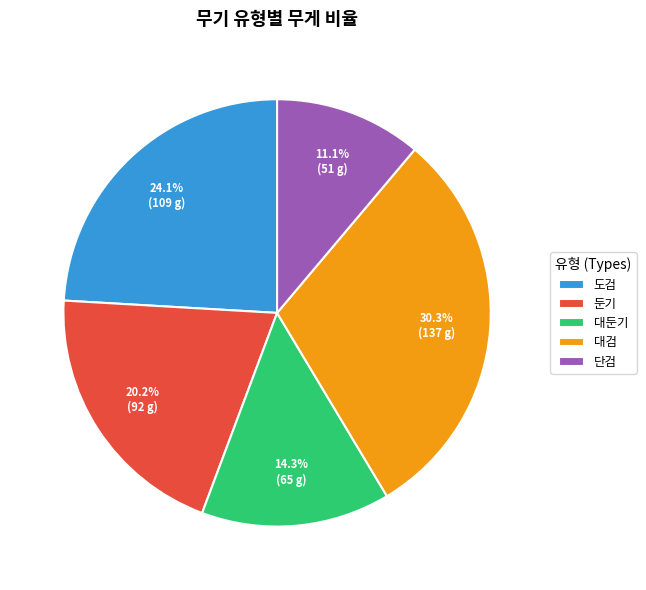

Is there a majority slice in this chart?

No